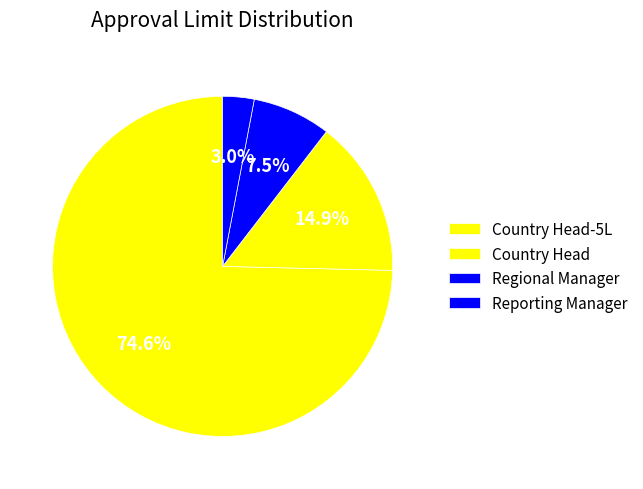

Which slice is the largest?

Country Head-5L